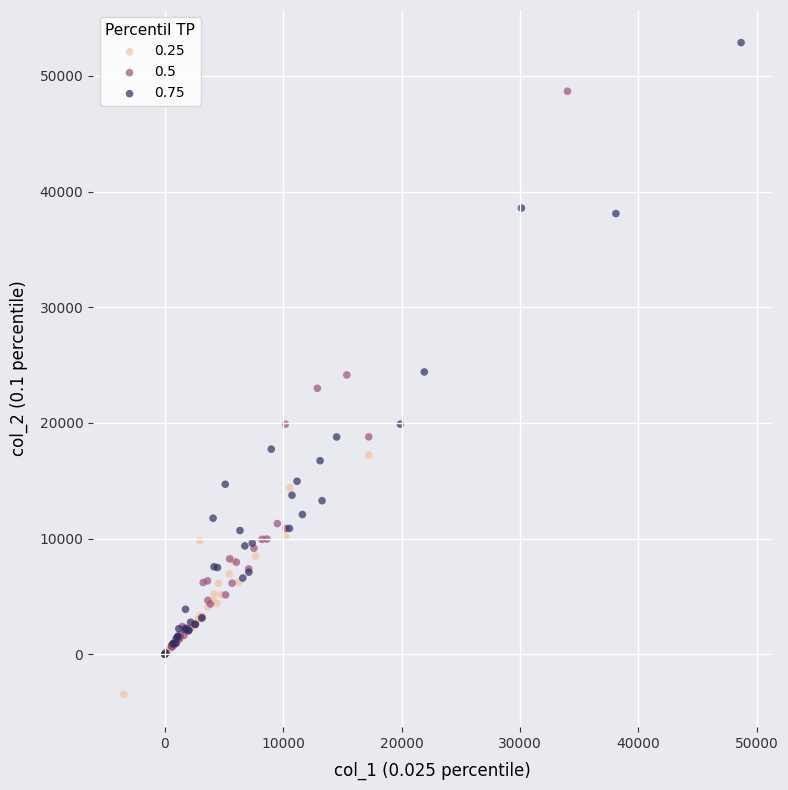

What are all the series names shown in the legend?

0.25, 0.5, 0.75